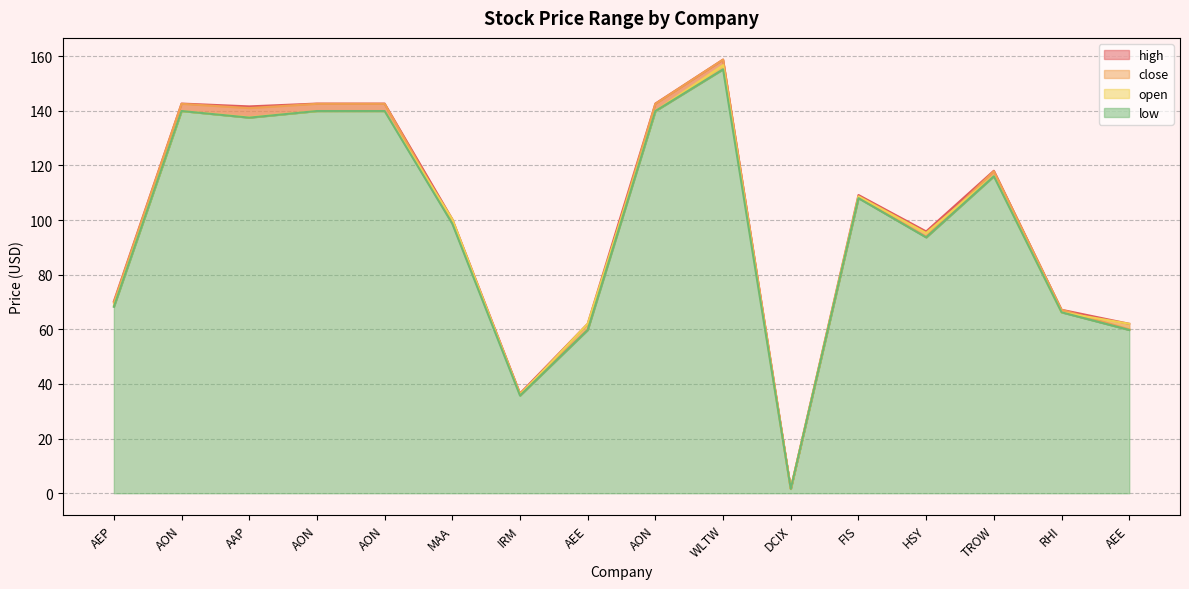

True or false: high has a value of 188.5 at AAP.

False